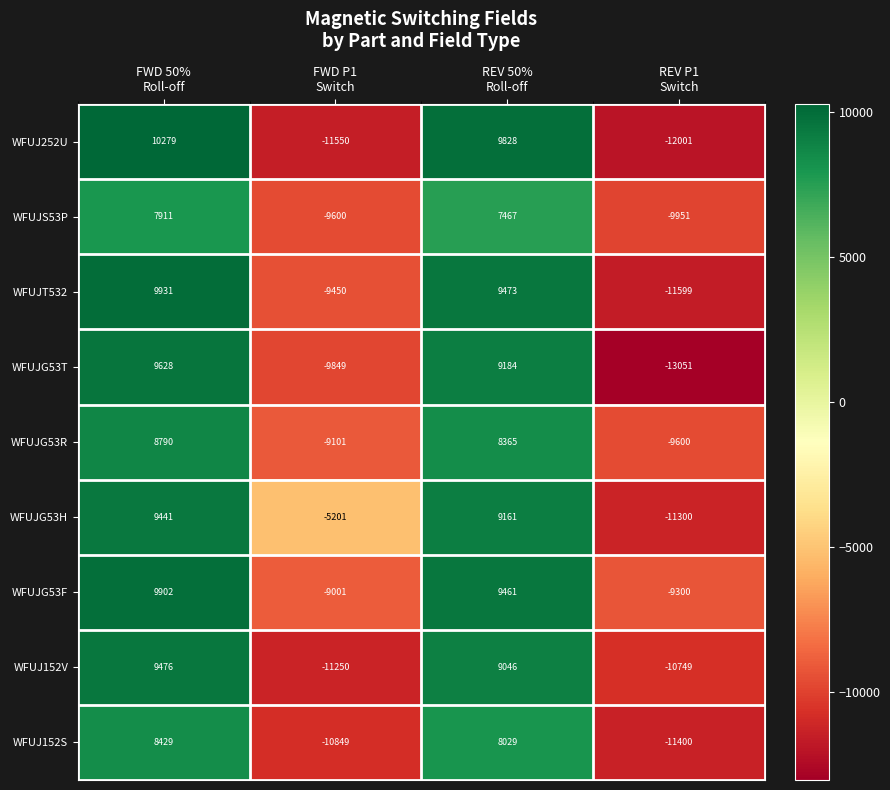

Which series changed the most between FWD 50%
Roll-off and FWD P1
Switch?

WFUJ252U